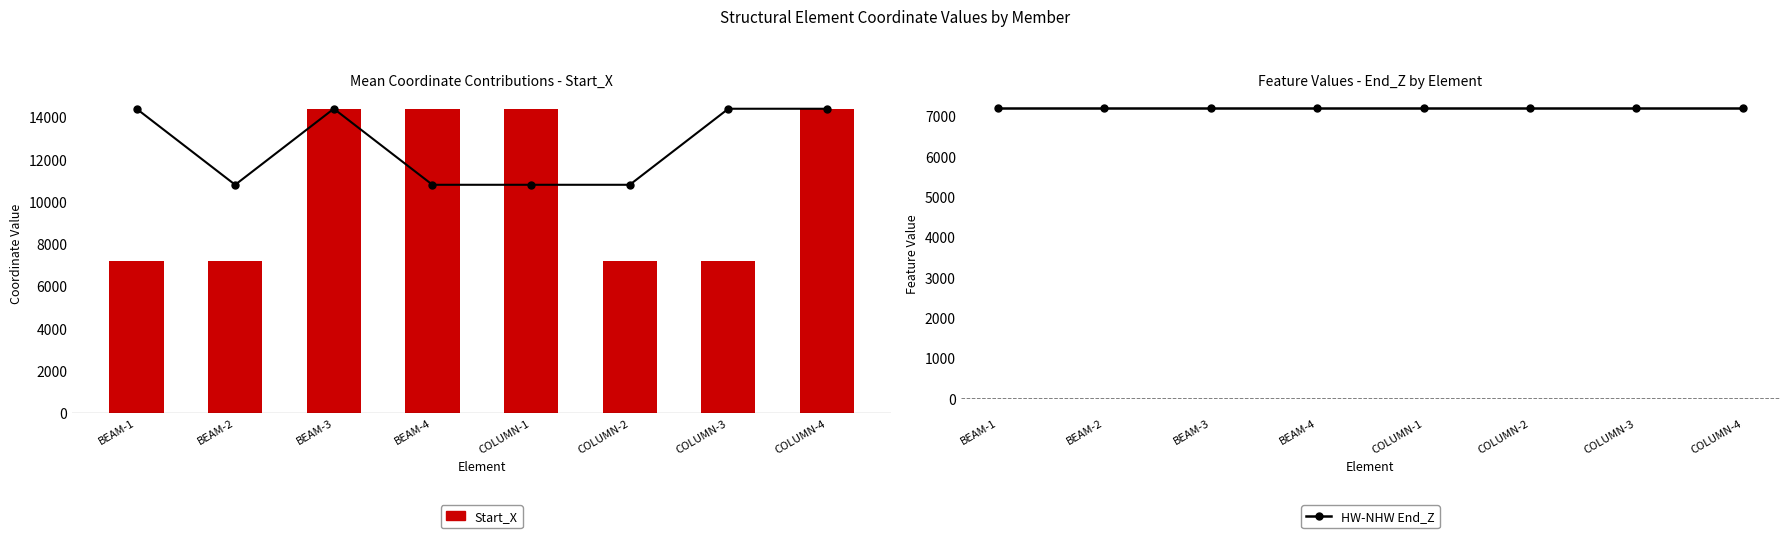

What is the label of the 1st bar from the right?

COLUMN-4